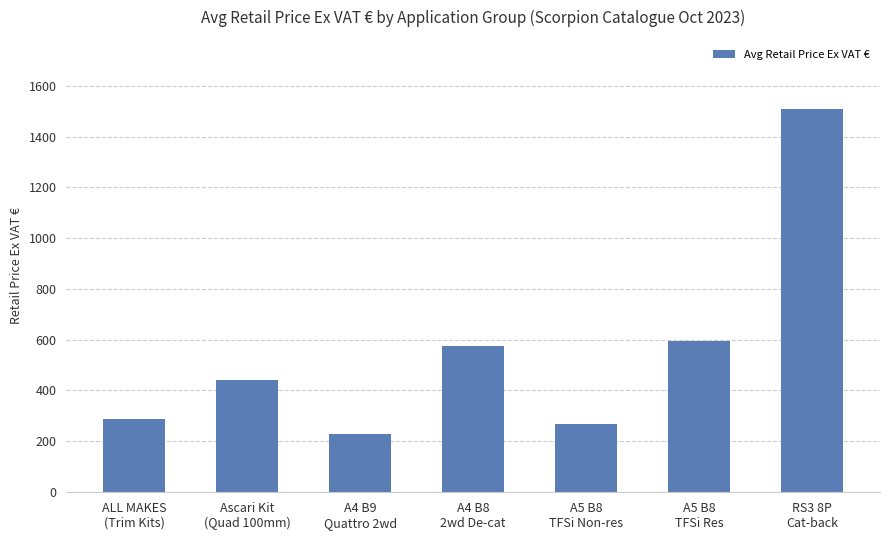

What is the maximum value shown in the chart?

1509.7